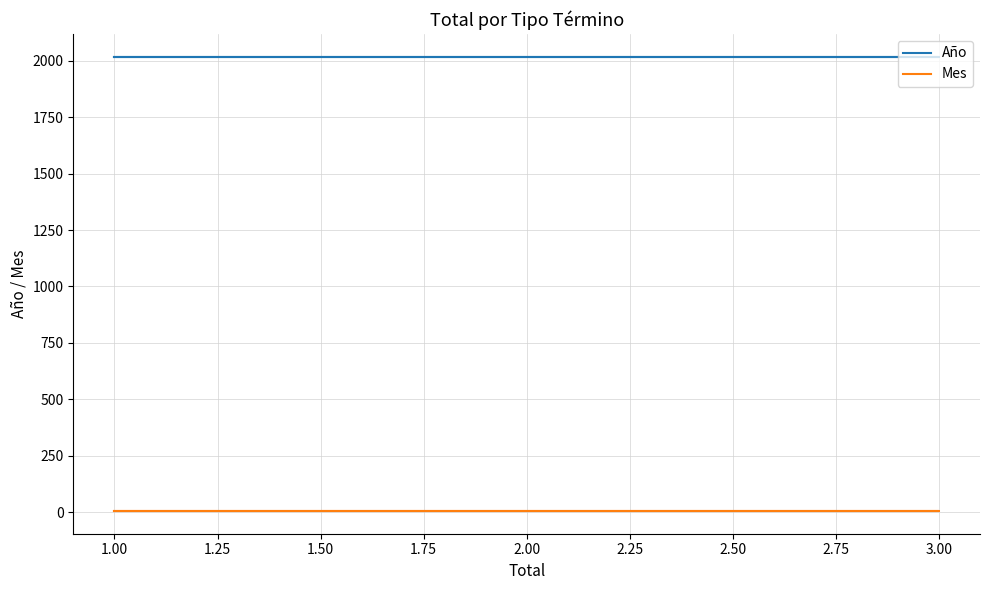

What is the maximum value for Año?

2018